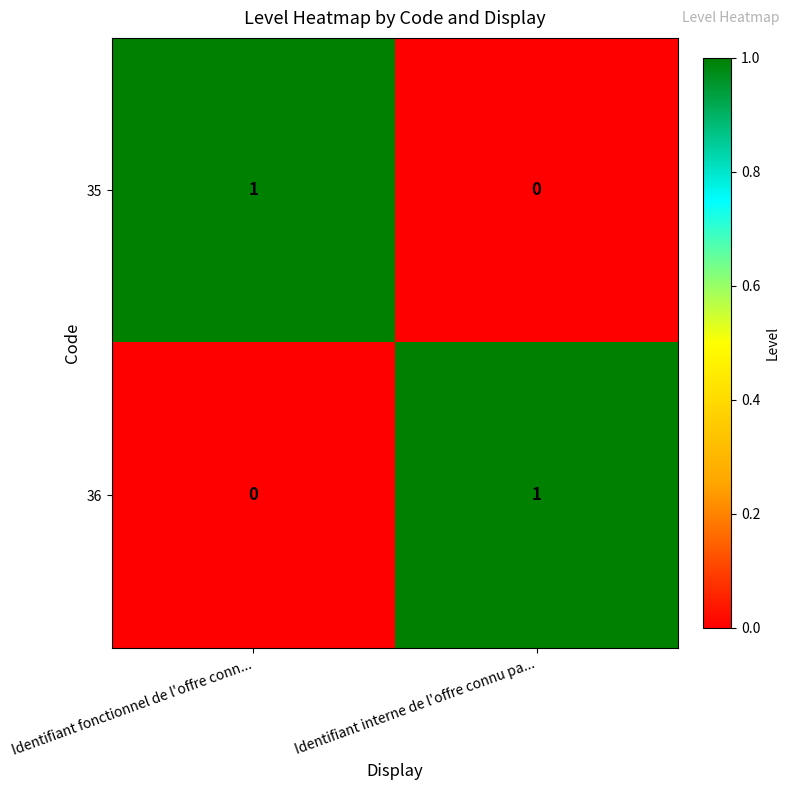

At which label does 36 reach its peak?

Identifiant interne de l'offre connu pa...